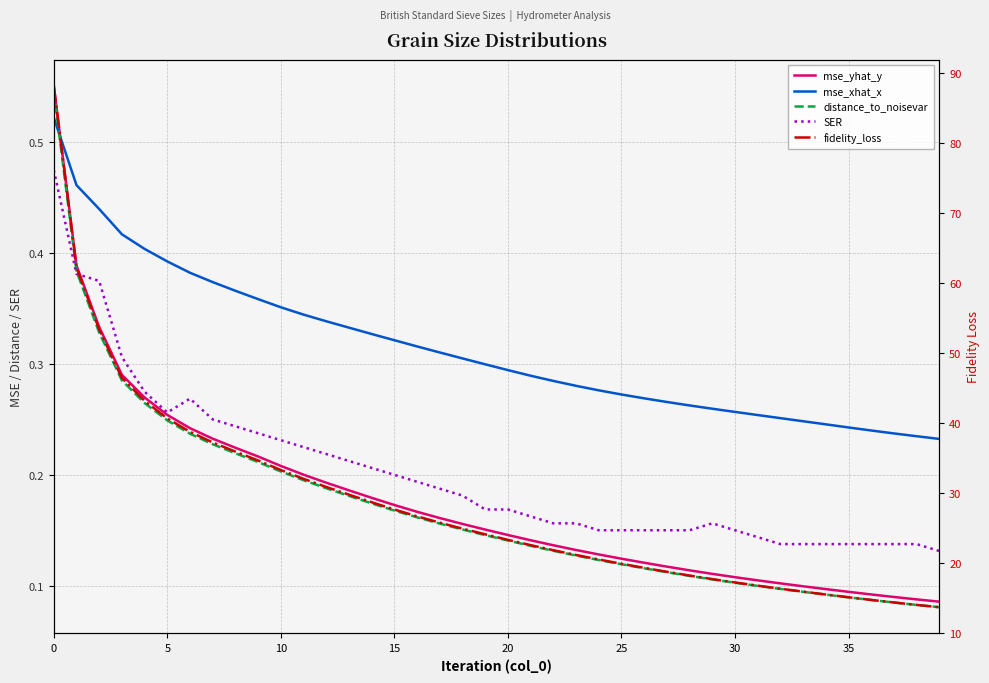

What is the approximate value of fidelity_loss at 35?

15.1